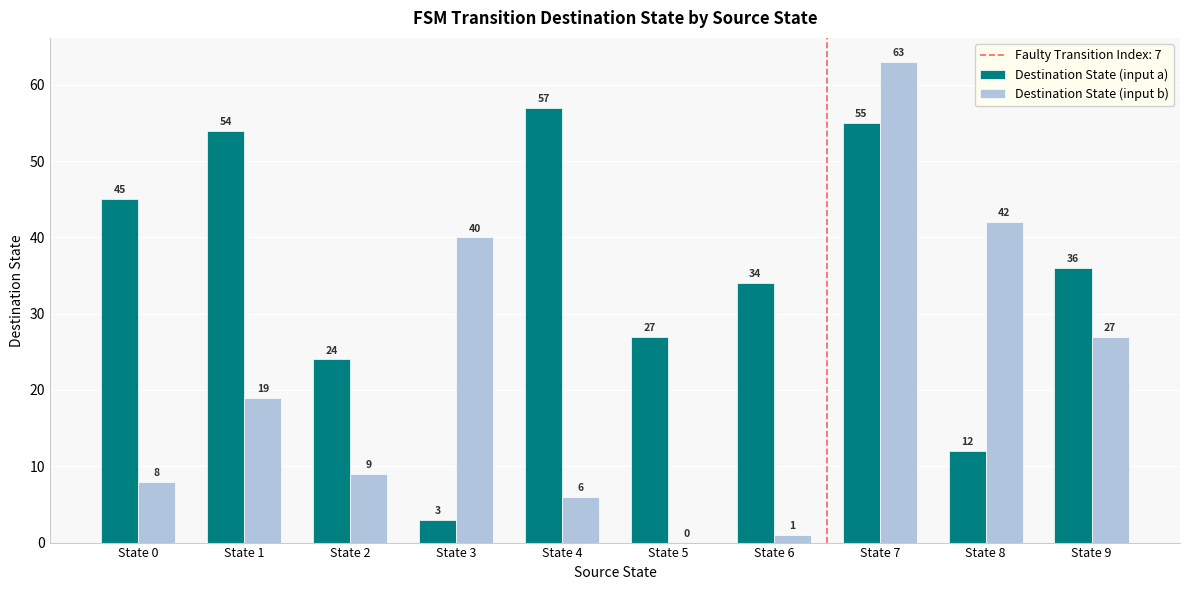

Is the value of Destination State (input a) at State 9 greater than the value of Destination State (input b) at State 1?

Yes